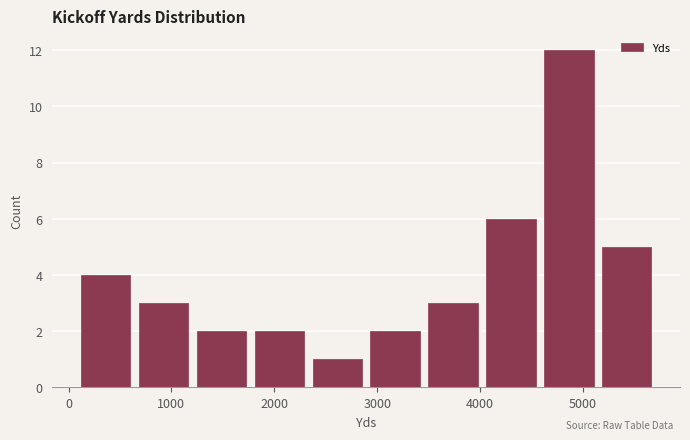

Reading left to right, transcribe this chart: for each bar, give the range it covers on the x-axis and its height. Neither the bar edges nor the heights are printed on the chart, so give them approximately, as read against the axes.

100 to 600: 4
600 to 1200: 3
1200 to 1800: 2
1800 to 2300: 2
2300 to 2900: 1
2900 to 3500: 2
3500 to 4000: 3
4000 to 4600: 6
4600 to 5100: 12
5100 to 5700: 5